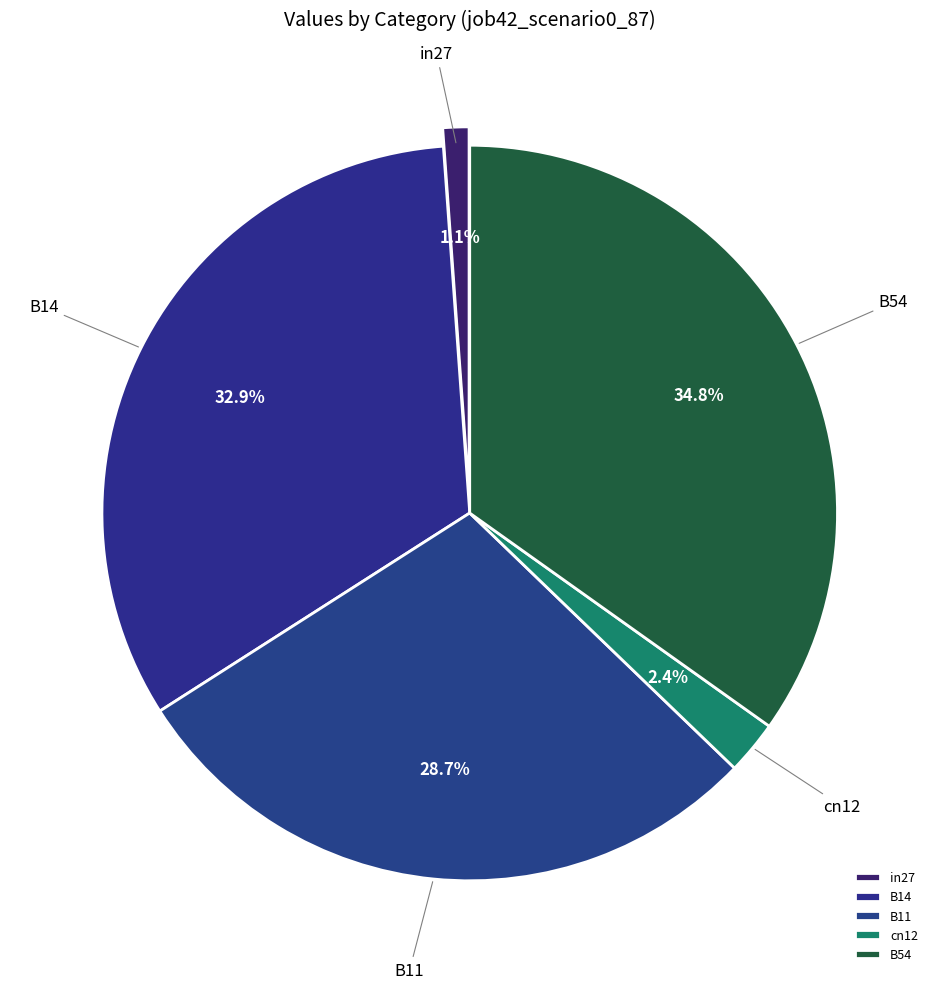

What is the smallest slice in the pie chart?

in27